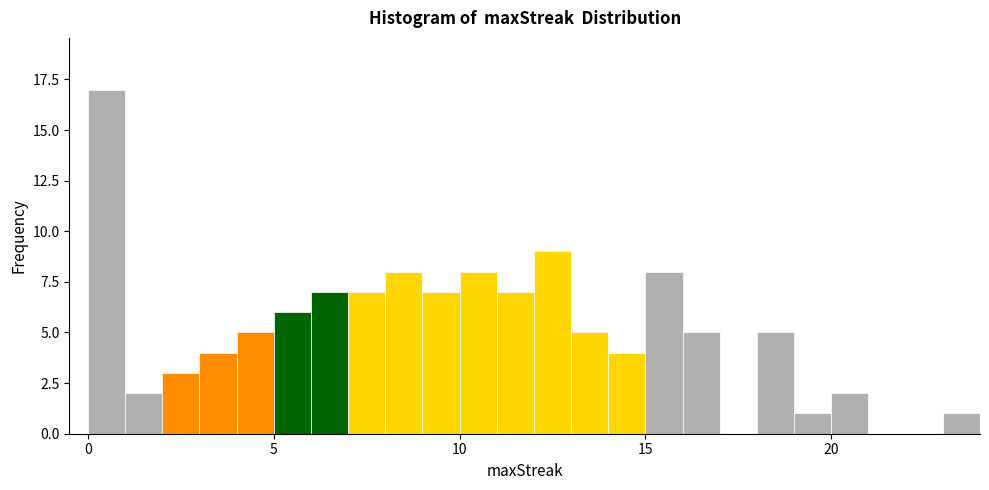

Around what value on the x-axis is the tallest bar? Give the approximate position of its centre, as read against the axis.

0.5